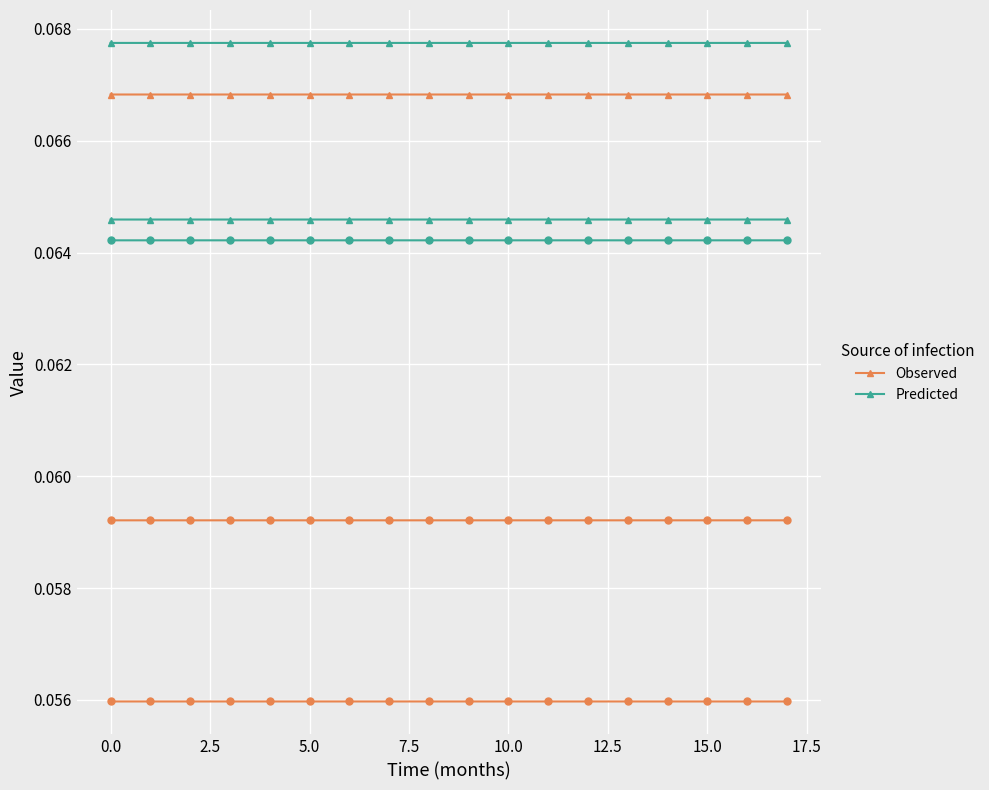

Rank the series by their average value, from lowest to highest.

Predicted, Observed